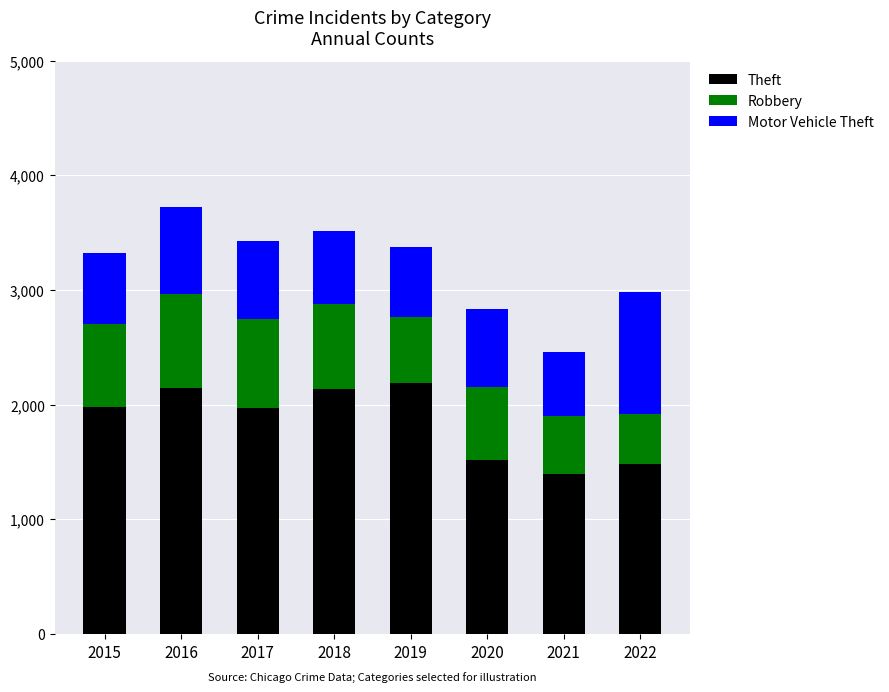

How many data points in Theft are less than 1981?

4